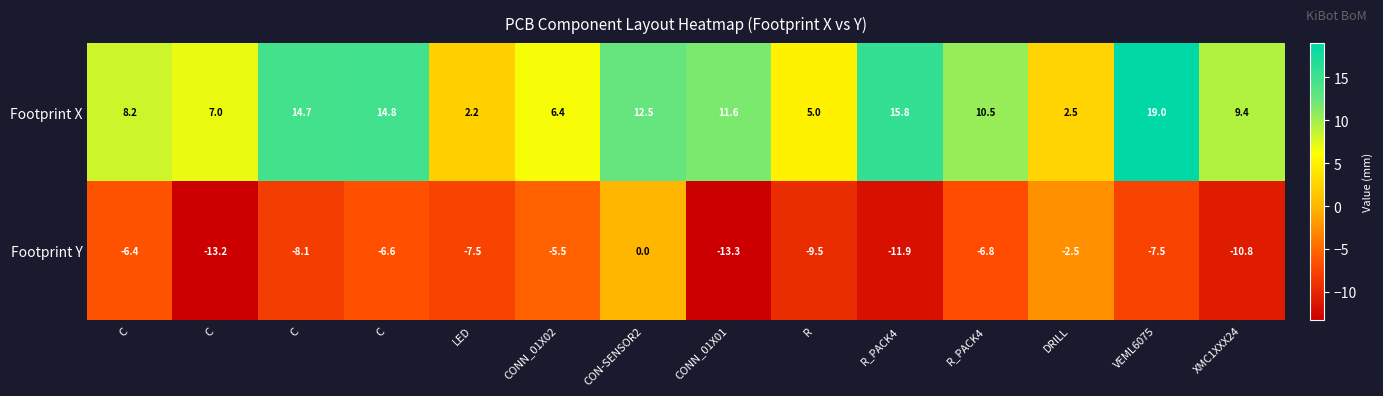

Count the number of categories in the chart.

14